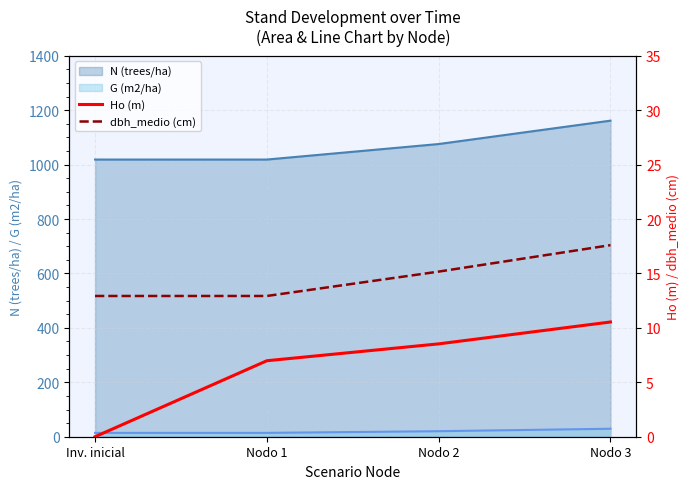

Is the value of G (m2/ha) at Nodo 2 greater than the value of N (trees/ha) at Inv. inicial?

No